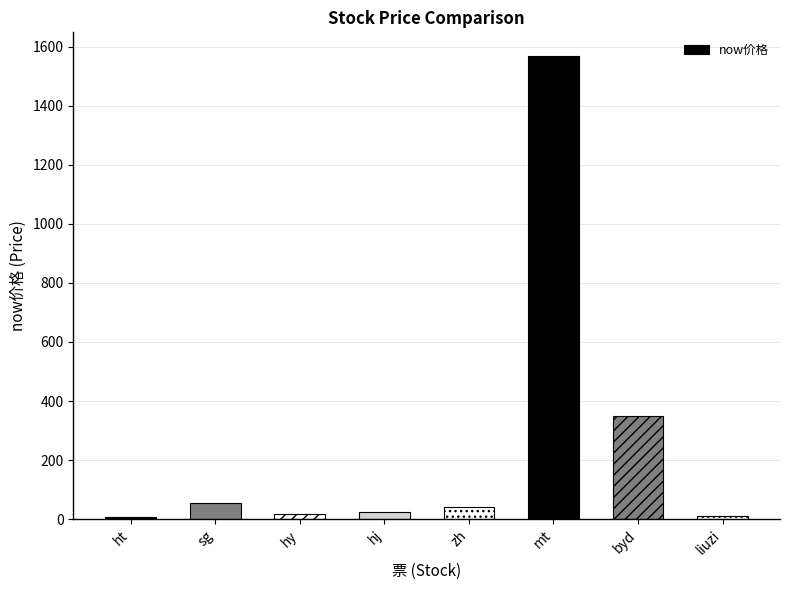

How many values are below 42?

4